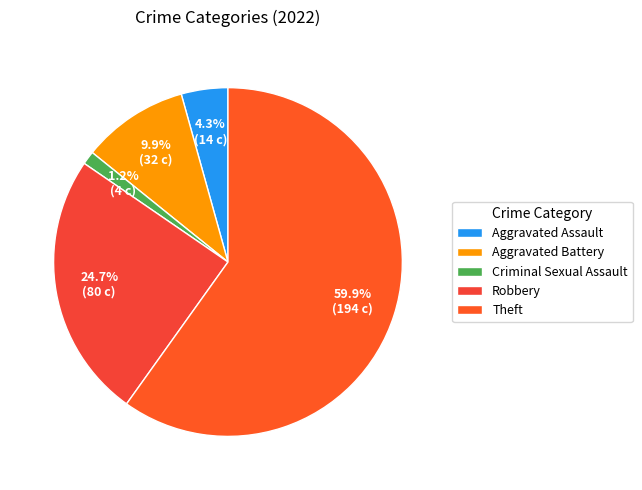

What percentage is the Robbery slice, to the nearest percent?

25%